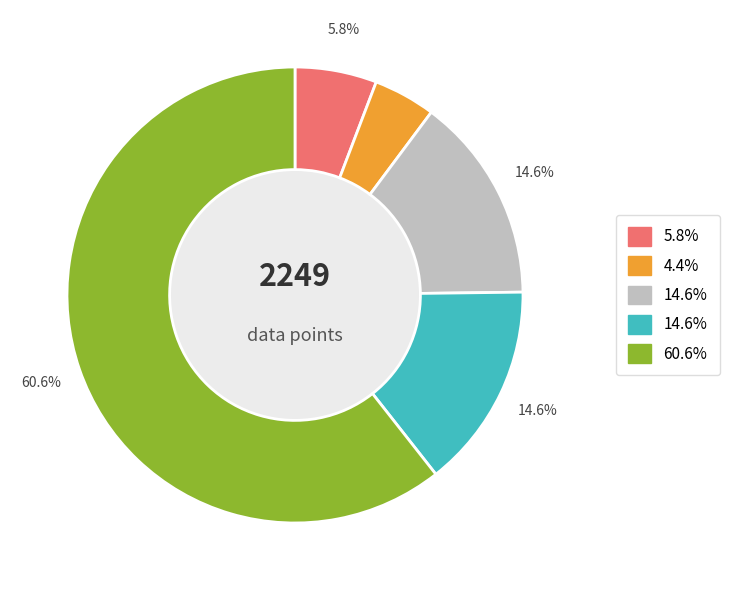

Does any single category account for the majority?

Yes